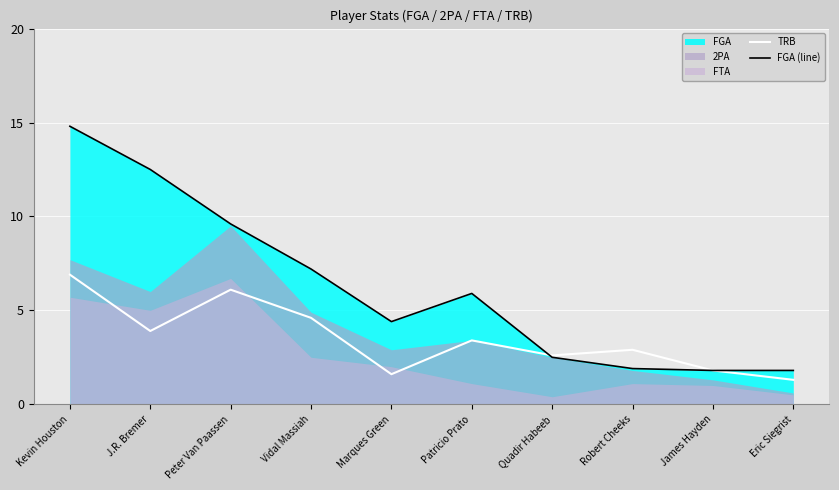

What is the sum of all FGA (line) values?

62.4